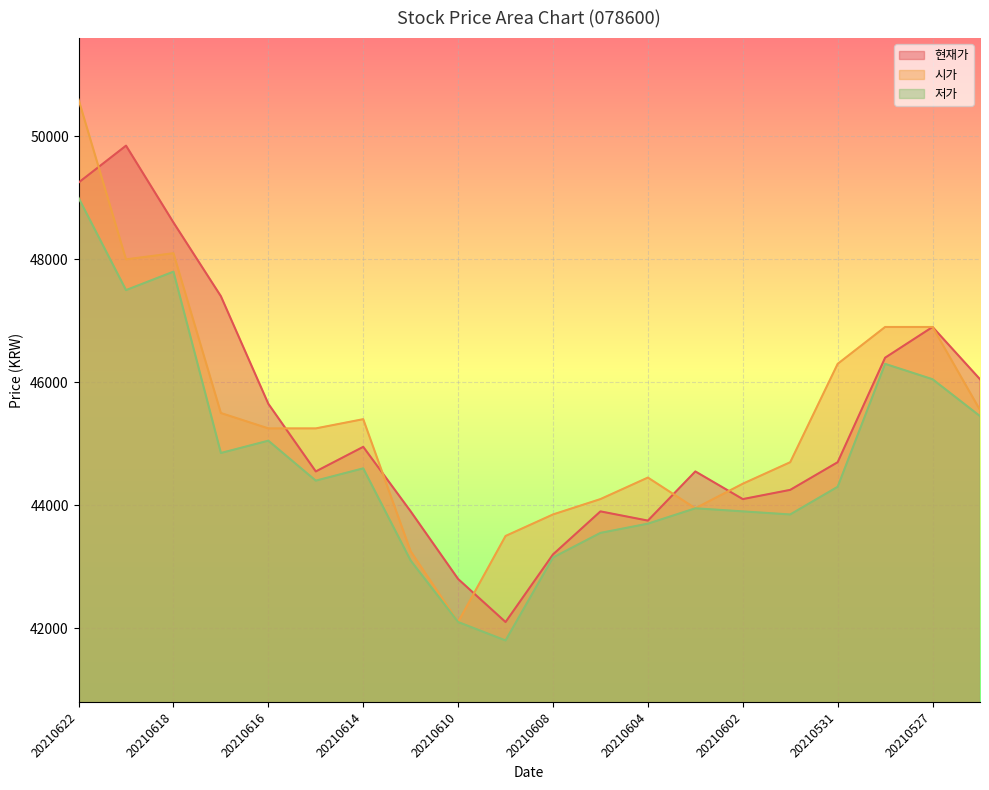

Which series has the largest total across all categories?

시가